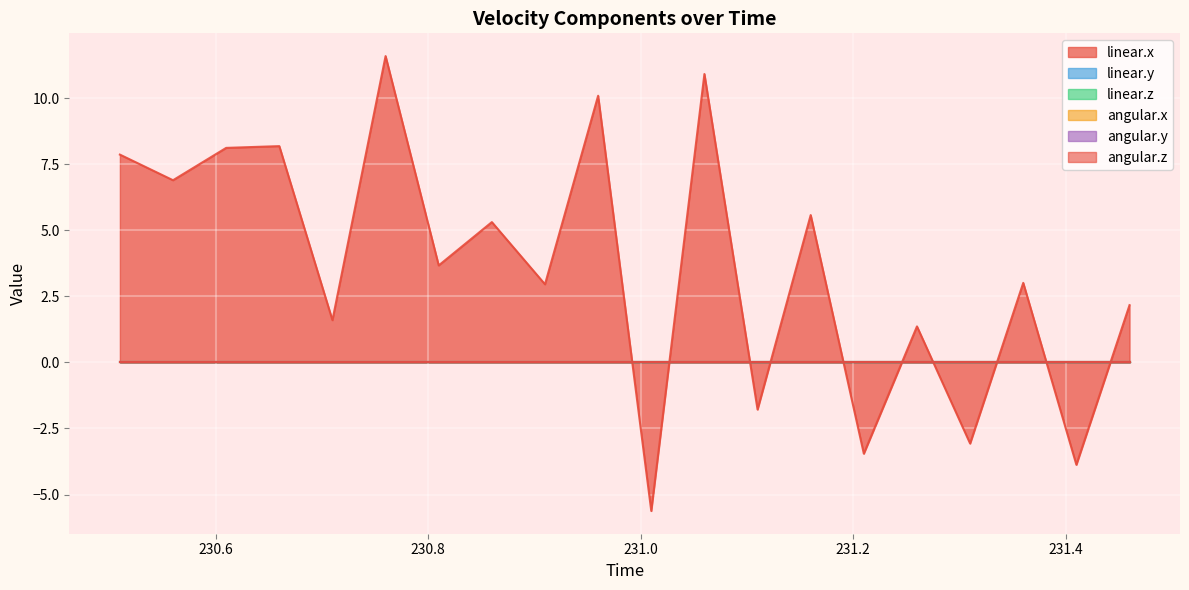

At which category does the chart reach its minimum across all series?

231.01